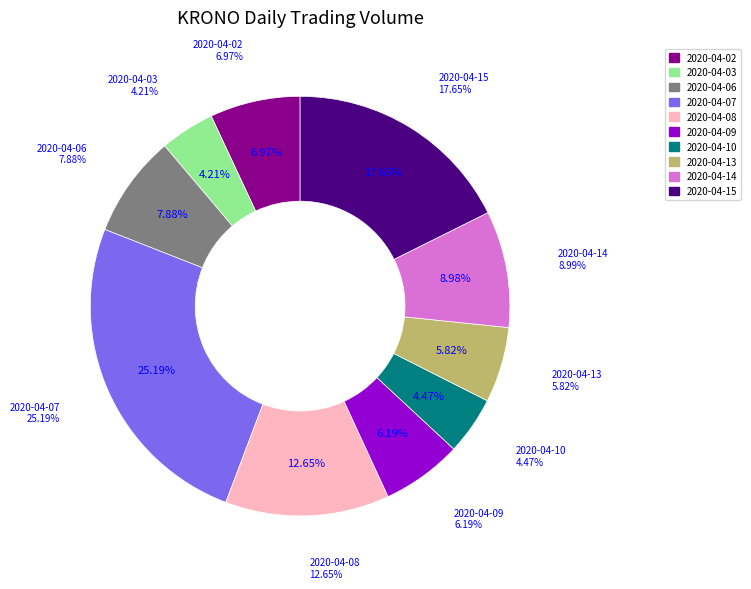

To the nearest percent, what percentage of the pie is 2020-04-03?

4%